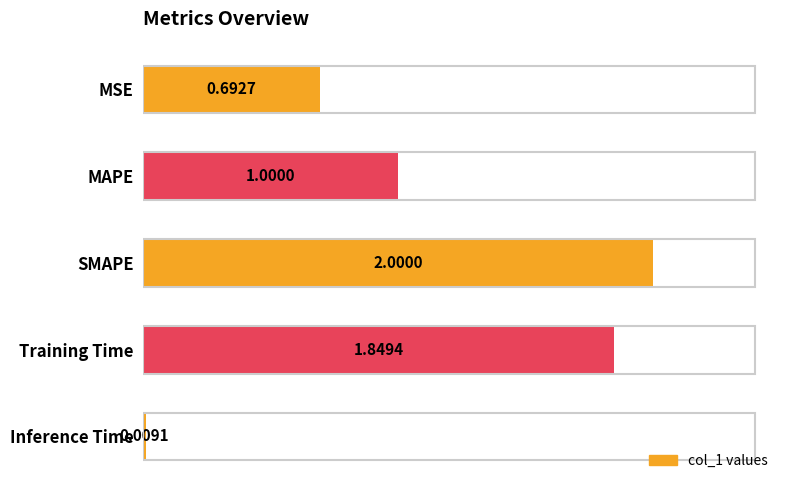

List the labels in order of value, largest first.

SMAPE, Training Time, MAPE, MSE, Inference Time